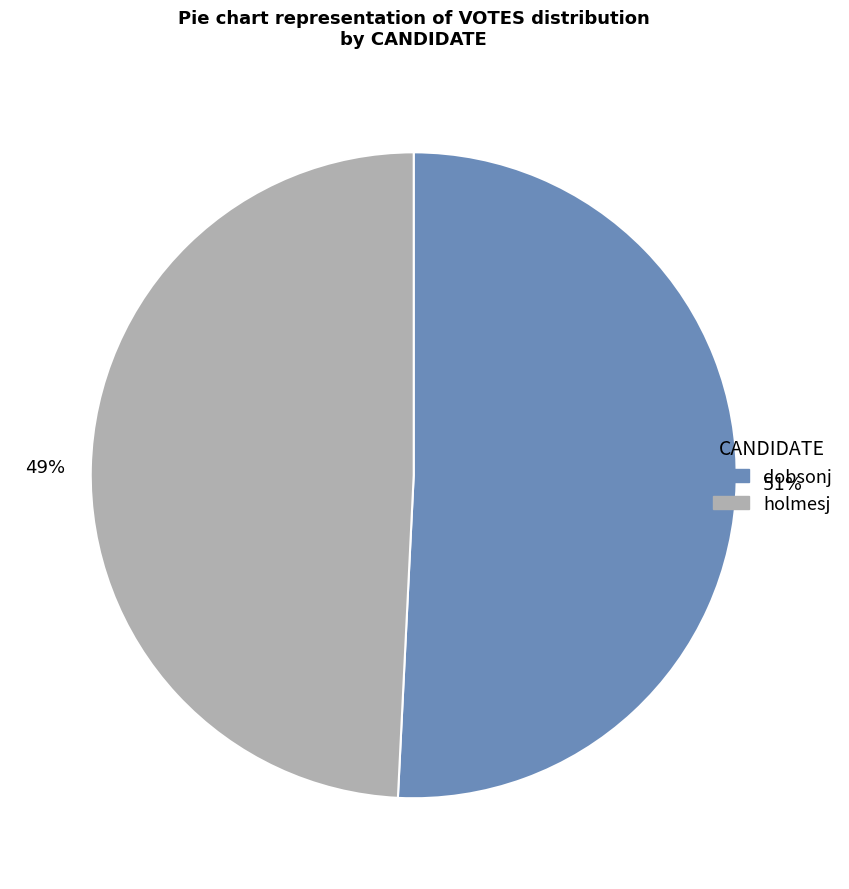

To the nearest percent, what portion does 49% represent?

49%